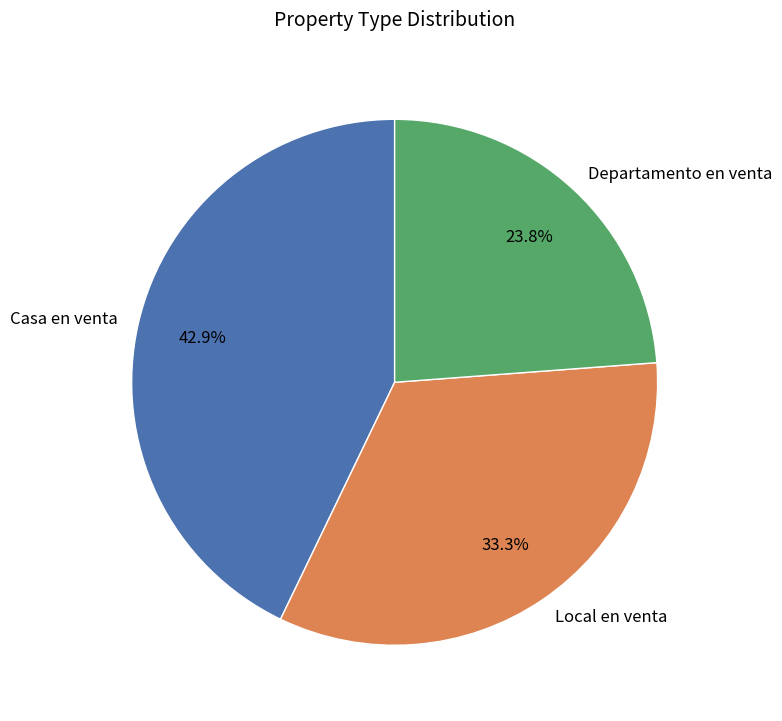

Which slice is the smallest?

Departamento en venta